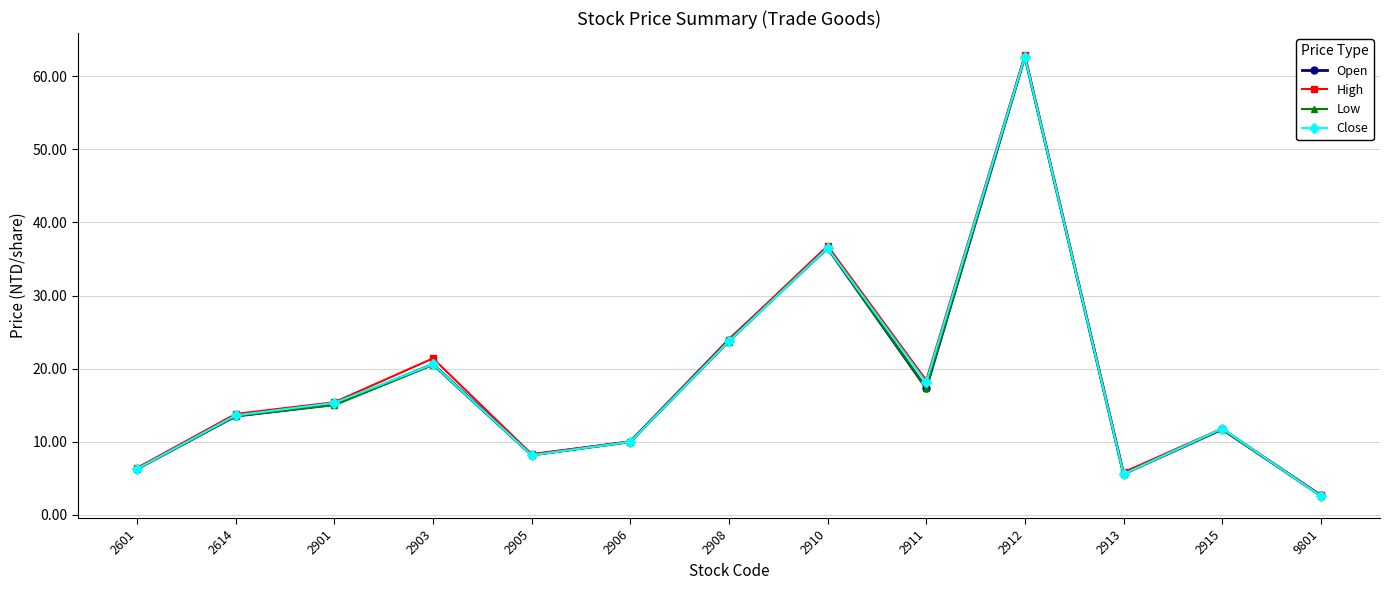

What are all the series names shown in the legend?

Open, High, Low, Close